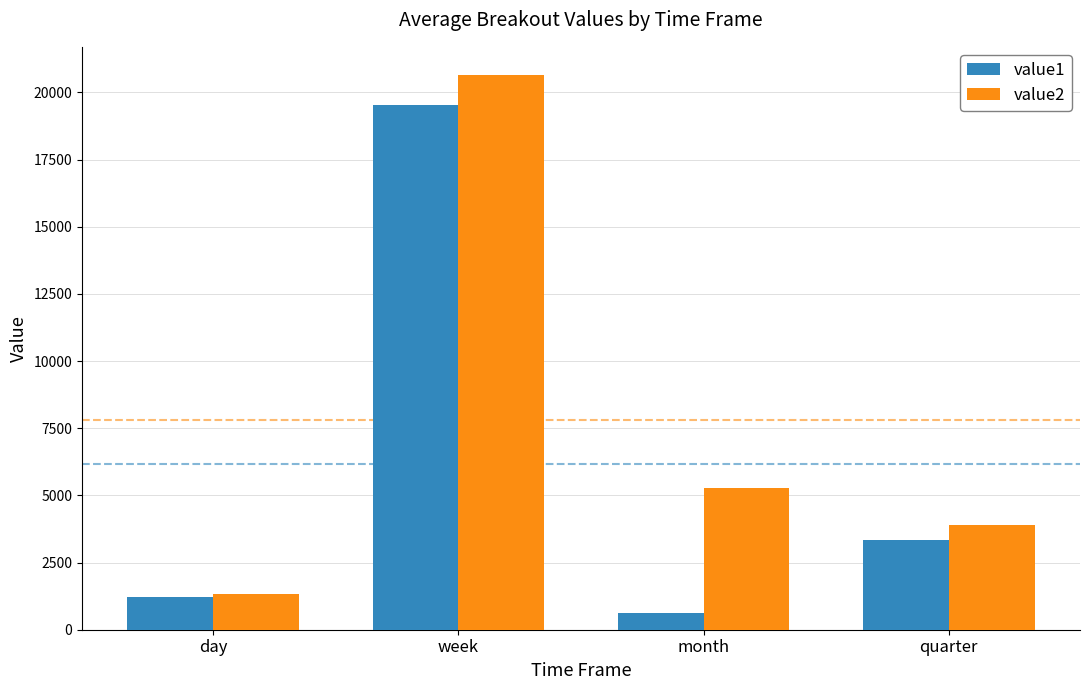

Which series has the largest total across all categories?

value2